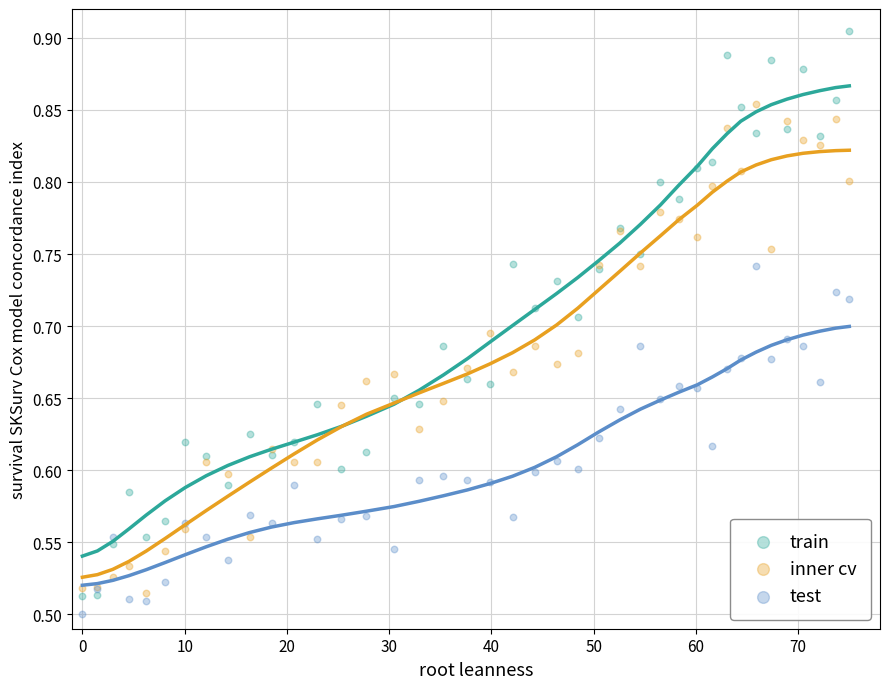

Which series reaches the minimum Y coordinate?

test